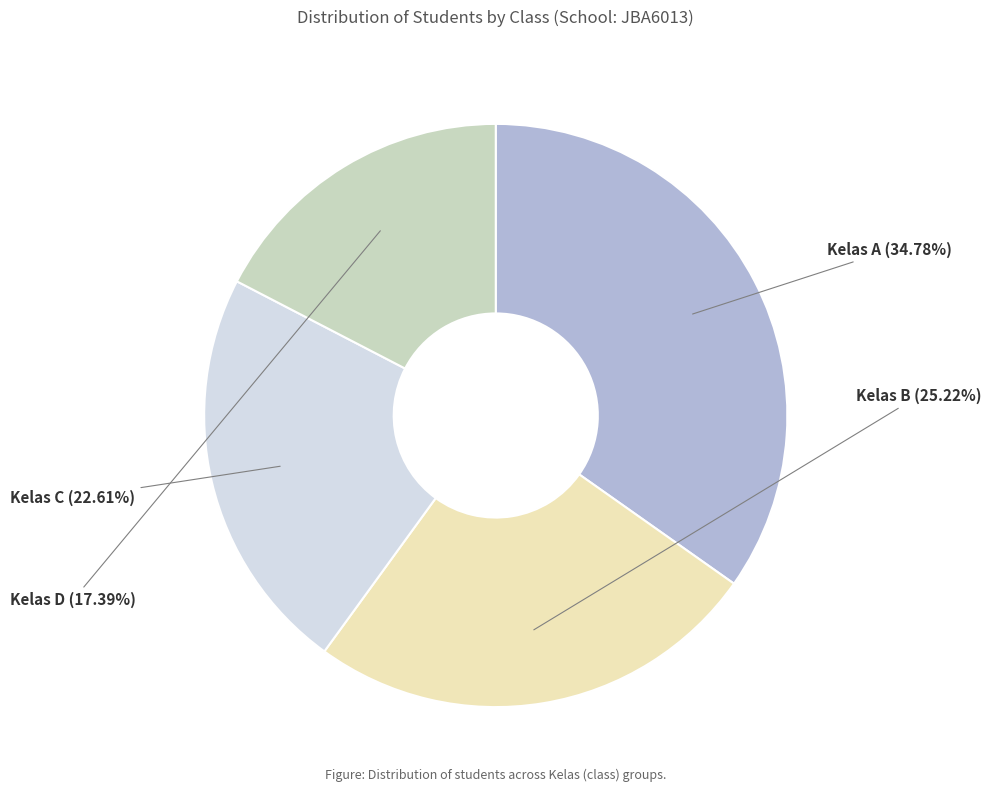

Rank the categories by value from lowest to highest.

Kelas D, Kelas C, Kelas B, Kelas A